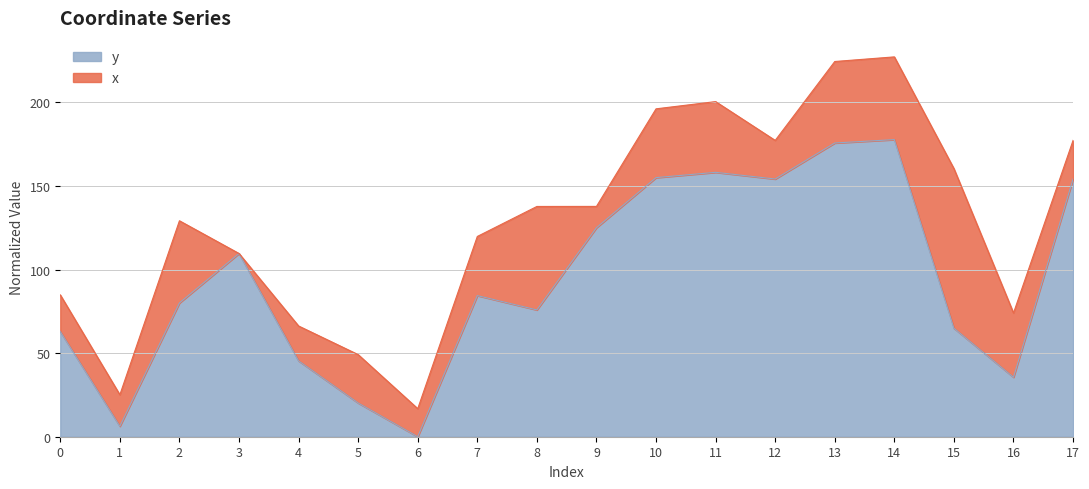

Read the value at 7.

84.4